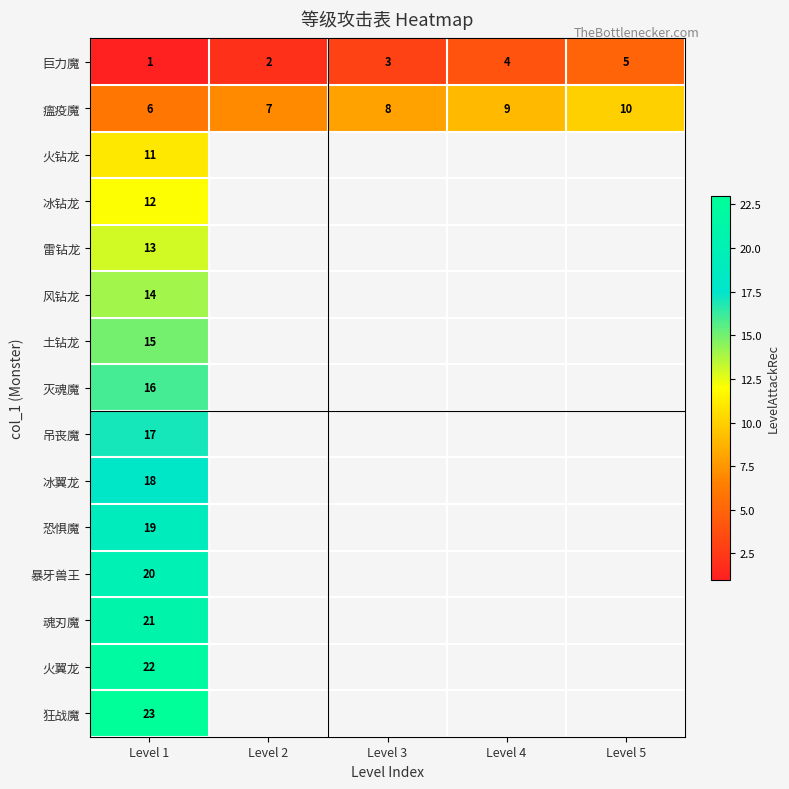

What is the total value across all series at Level 1?

228